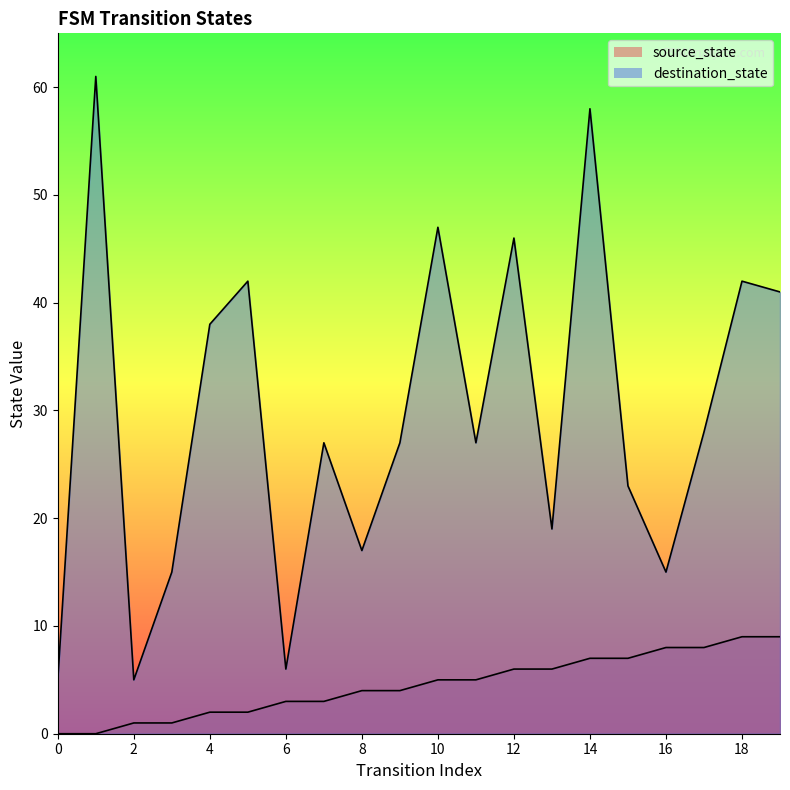

How many source_state values are between 2 and 7?

12